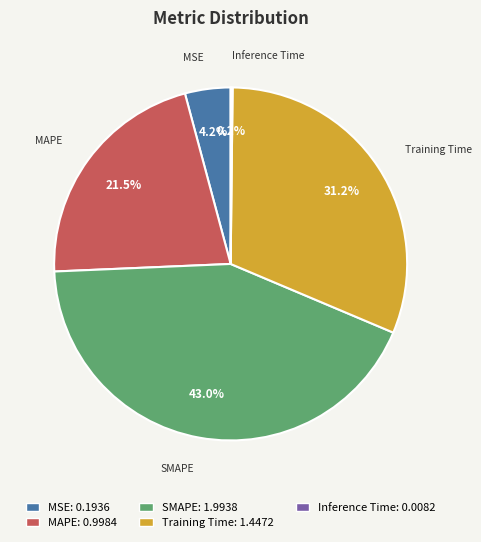

Combined, do MSE and Training Time account for over 50%?

No